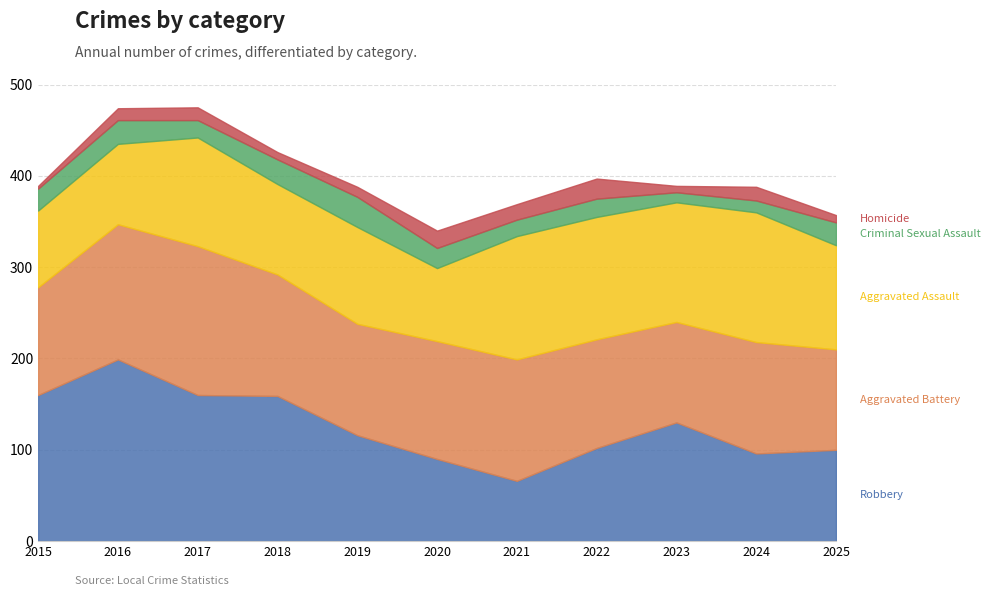

What is the difference between the Robbery values at 2024 and 2025?

4